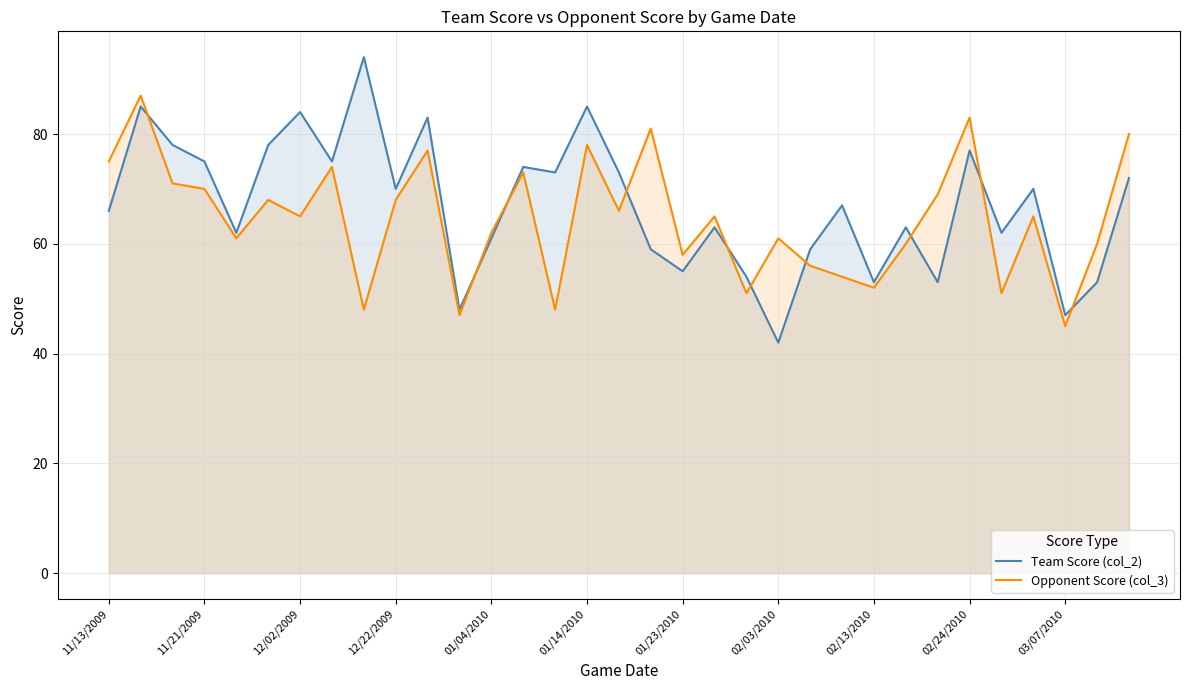

Which series has the widest spread of values?

Team Score (col_2)